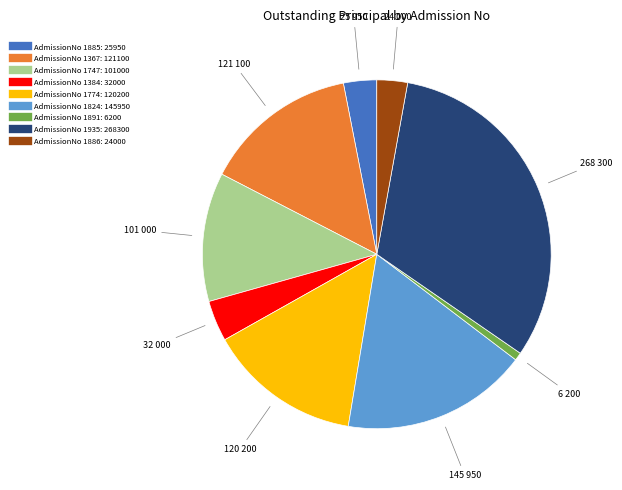

How many slices are in this pie chart?

9